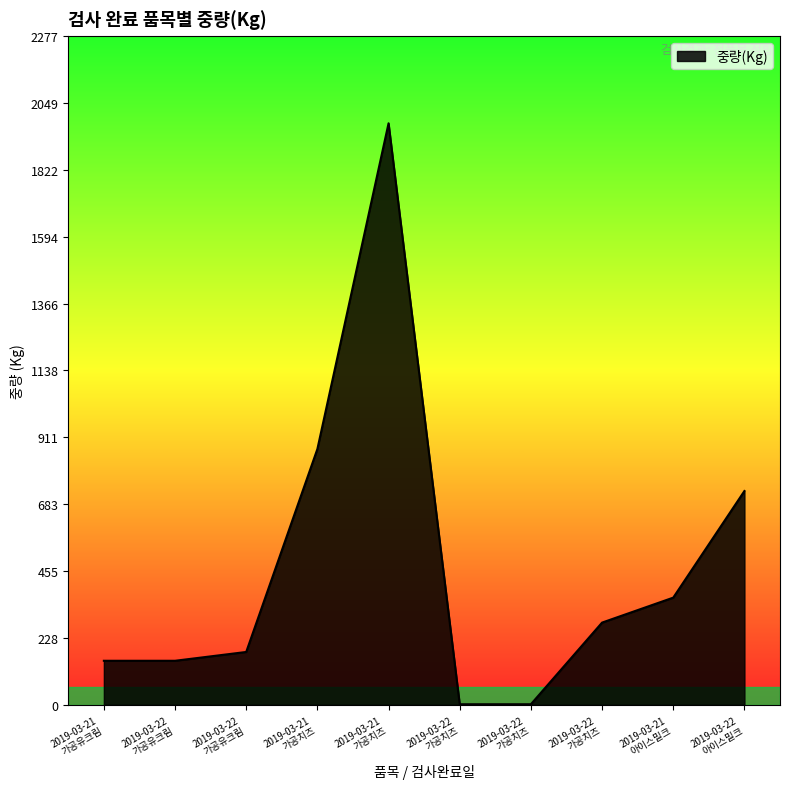

The value at 2019-03-21
가공치즈 is 1003. True or false?

False